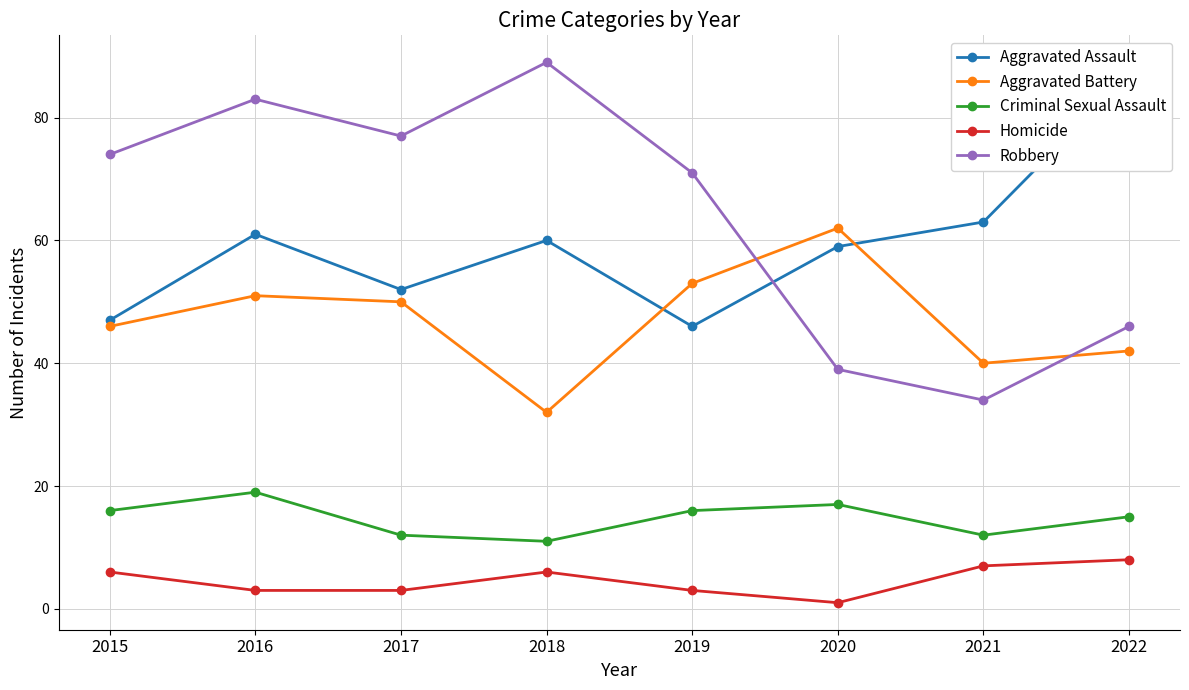

Reading left to right, transcribe all the data shown in this chart.

Aggravated Assault: 47	61	52	60	46	59	63	87
Aggravated Battery: 46	51	50	32	53	62	40	42
Criminal Sexual Assault: 16	19	12	11	16	17	12	15
Homicide: 6	3	3	6	3	1	7	8
Robbery: 74	83	77	89	71	39	34	46